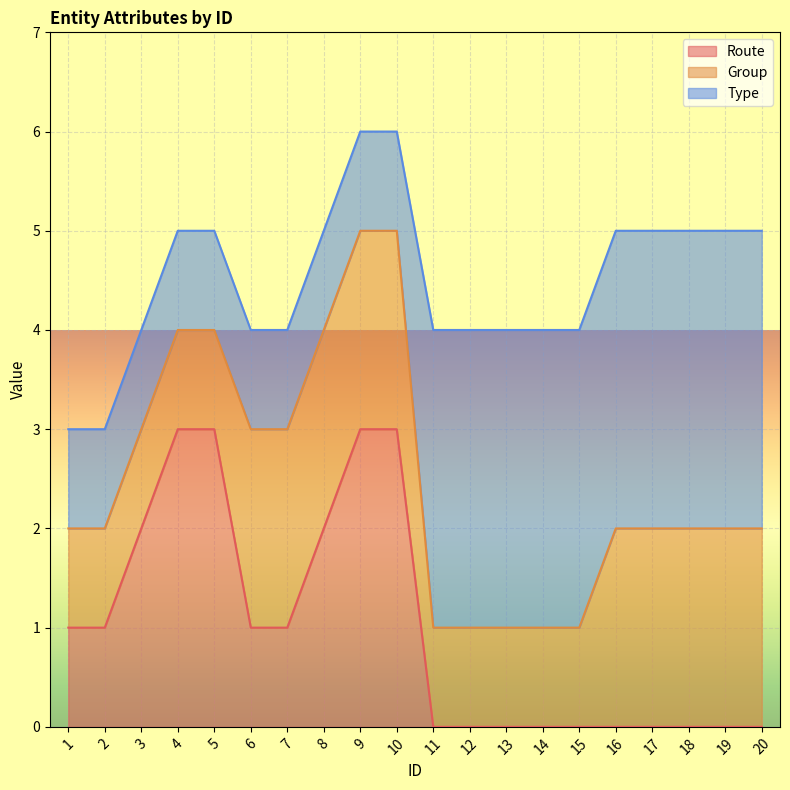

At which category is the sum across all series the highest?

9